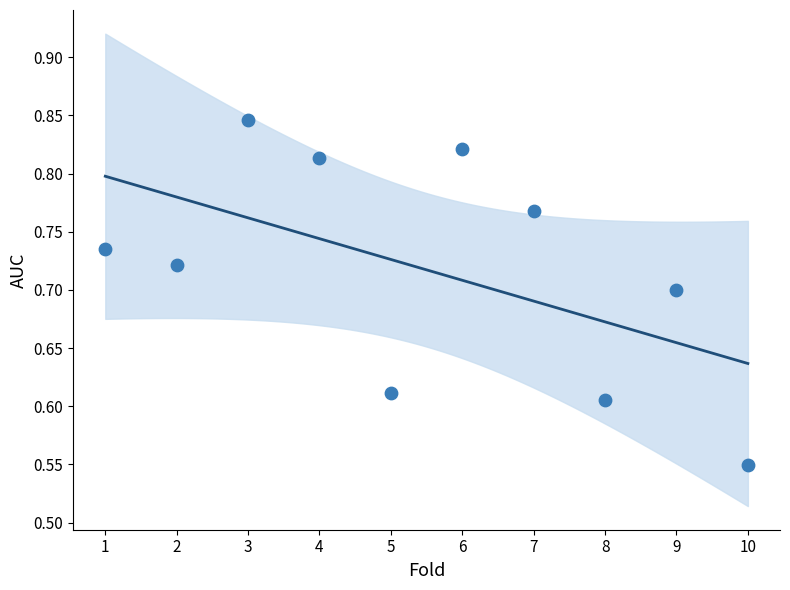

What is the range of X values (max minus min)?

9.0